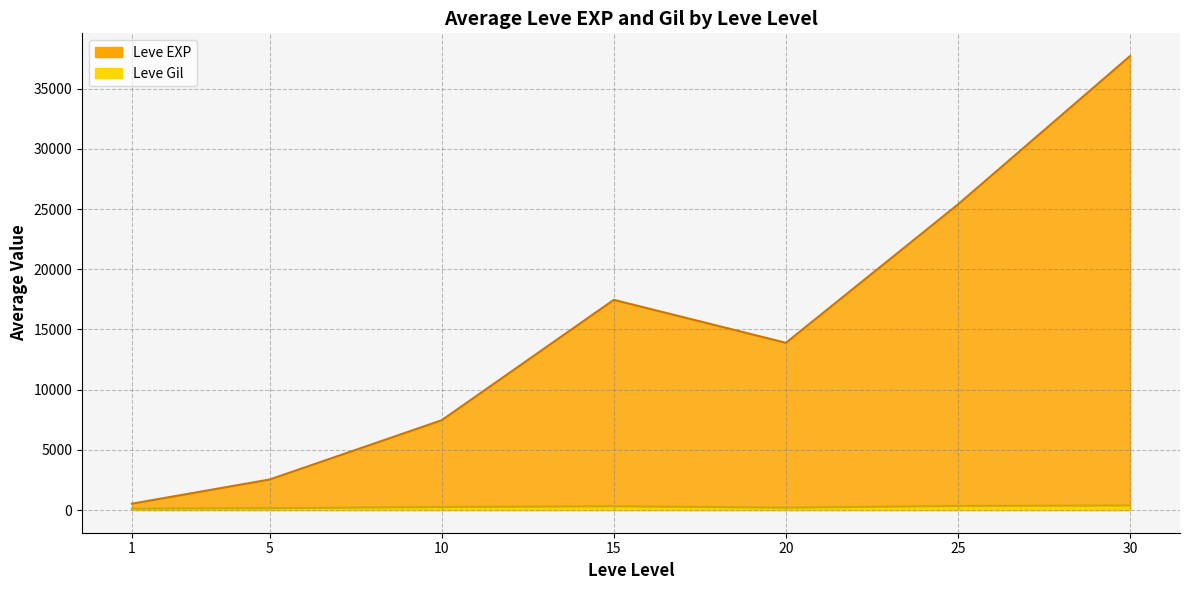

Which series has the largest total across all categories?

Leve EXP